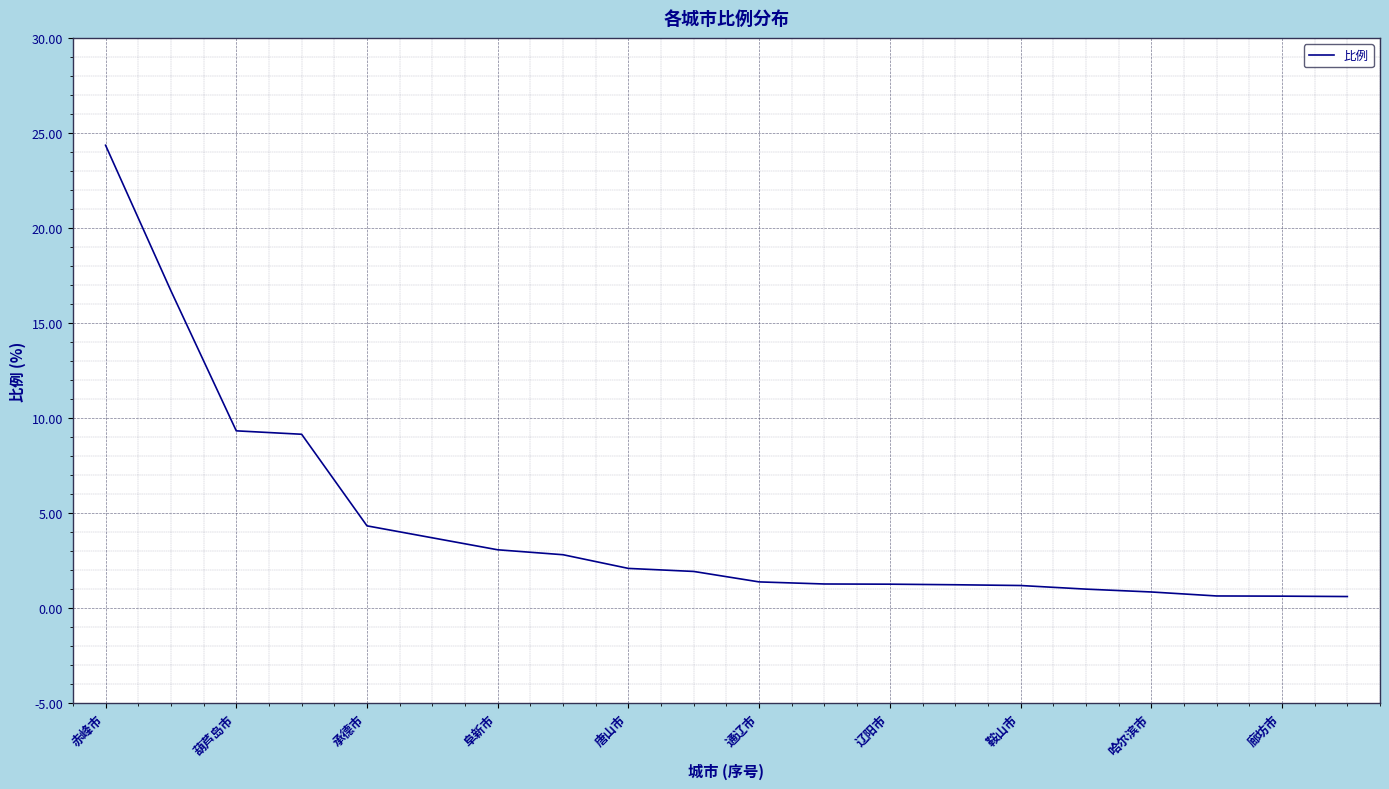

What is the maximum value shown in the chart?

24.4